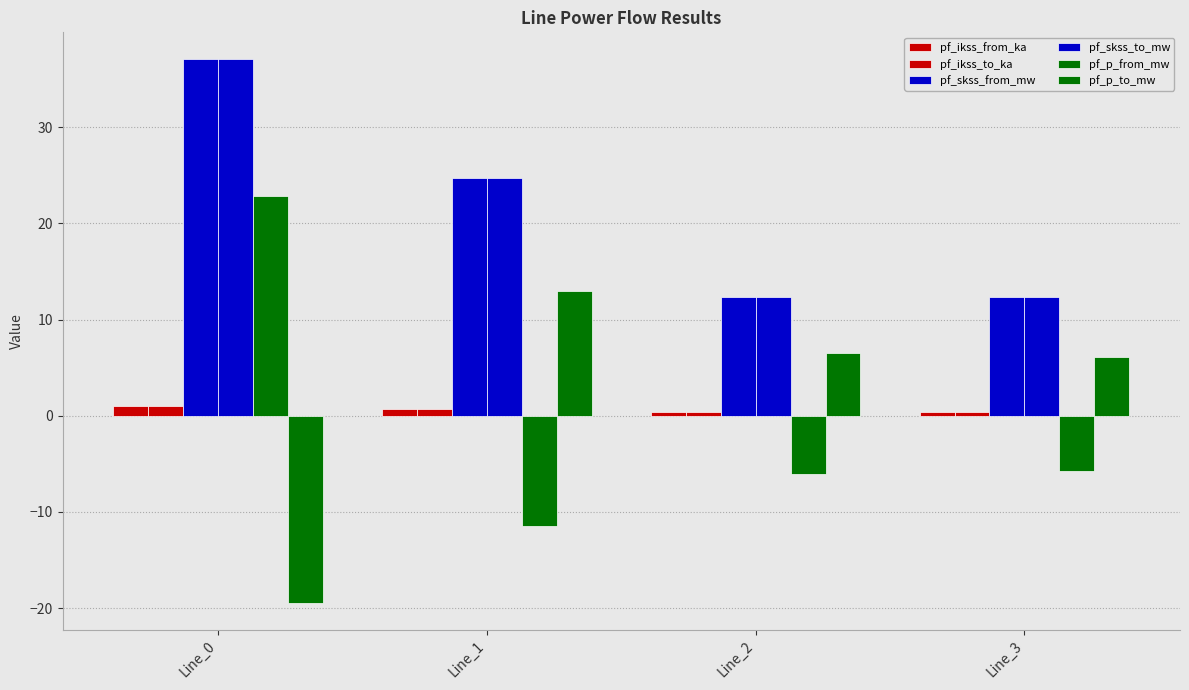

Does the chart contain stacked bars?

No